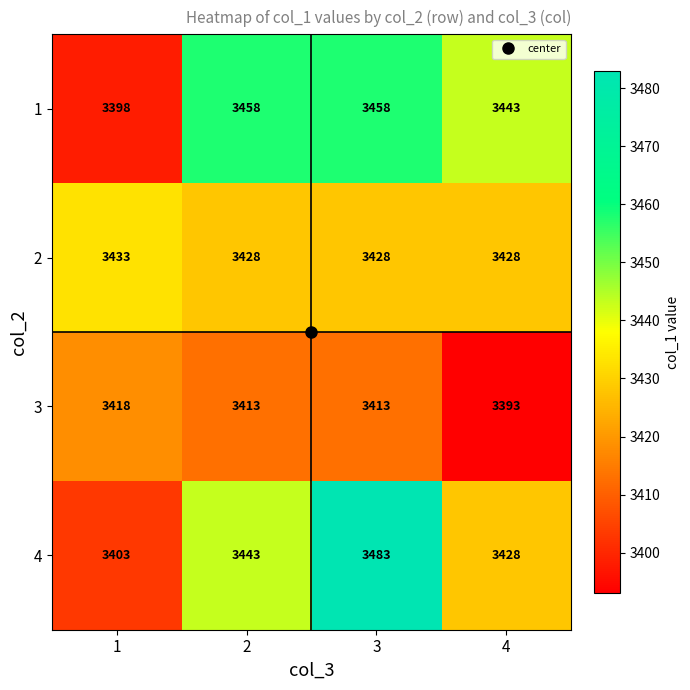

What is the total value across all series at 1?

13652